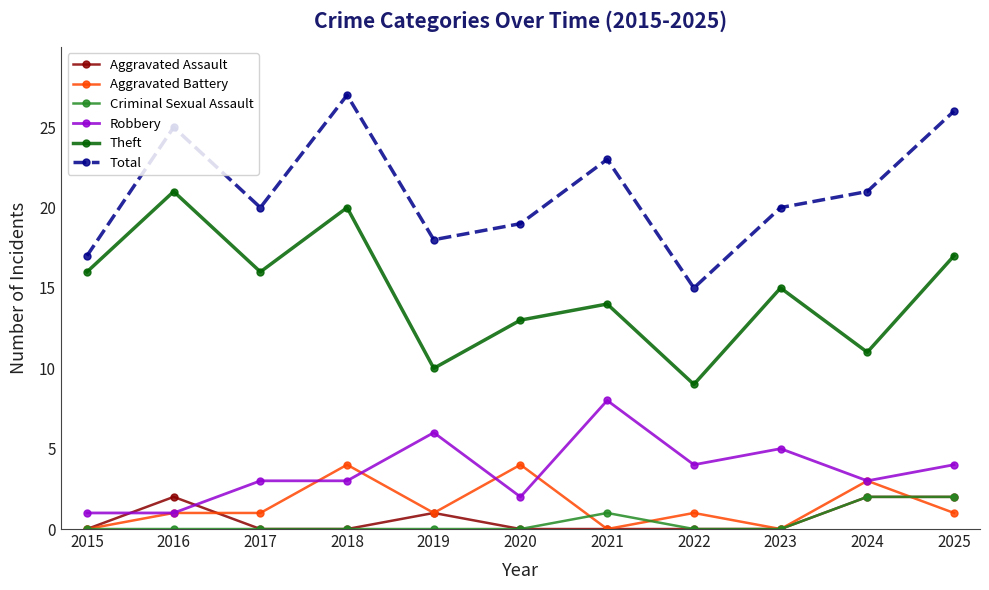

What is the total value across all series at 2023?

40